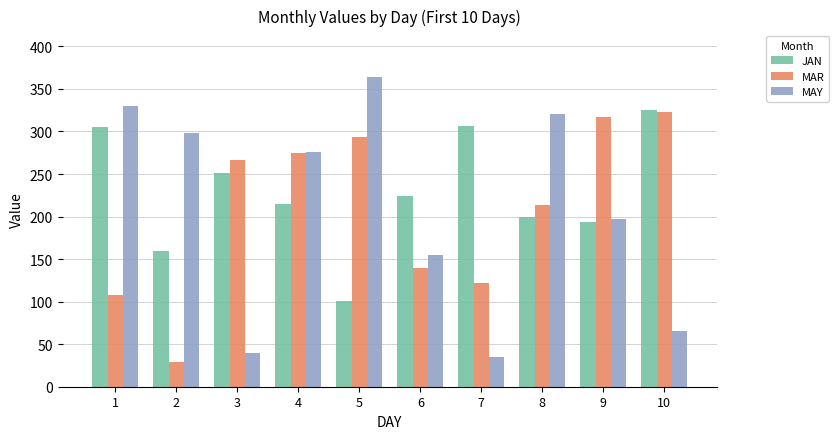

The value of MAY at 10 is 65. True or false?

True